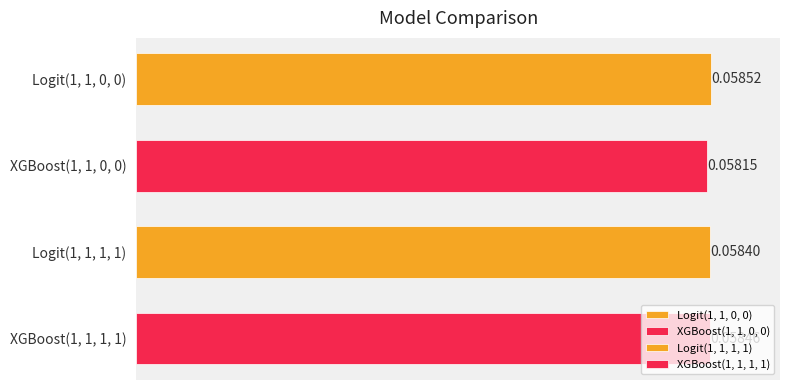

List the labels in order of value, smallest first.

XGBoost(1, 1, 0, 0), Logit(1, 1, 1, 1), XGBoost(1, 1, 1, 1), Logit(1, 1, 0, 0)